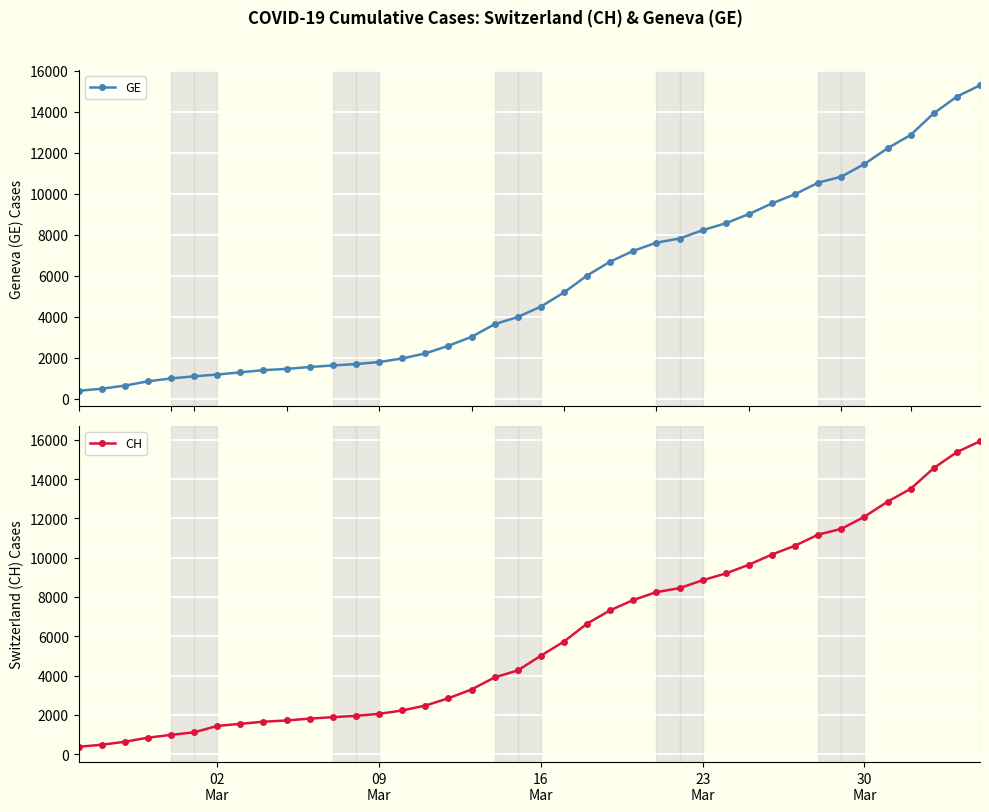

What is the value of the GE point at the 4th from the left?

840